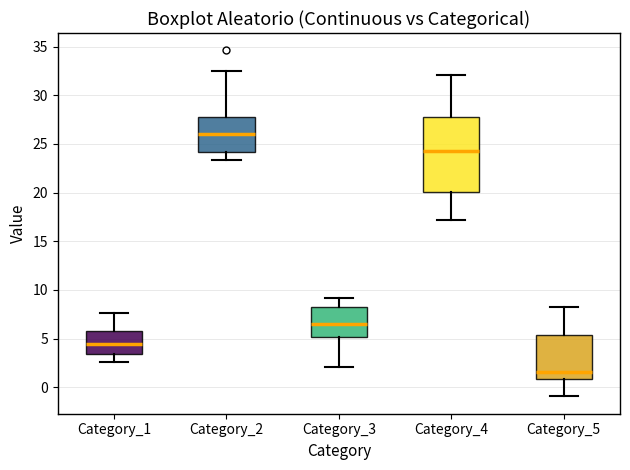

Comparing the boxes themselves (not the whiskers), which one is the tallest?

Category_4